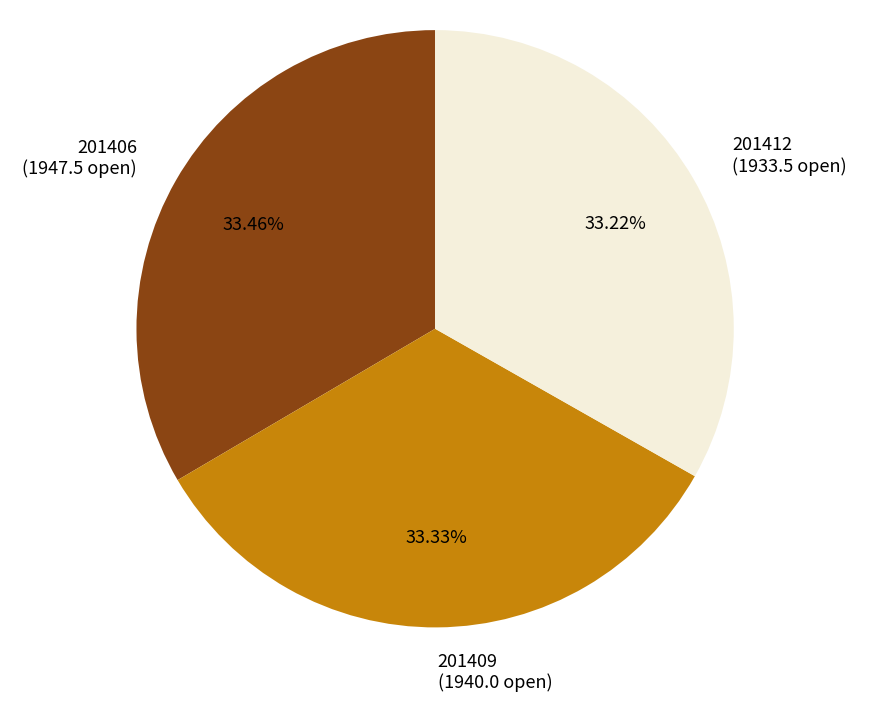

What percentage do 201412 and 201406 together represent?

66.7%